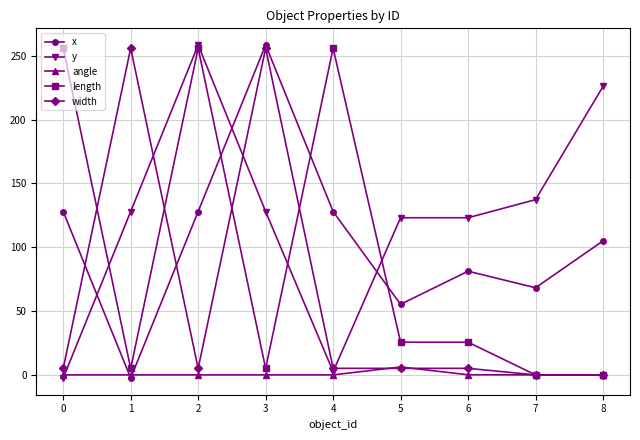

At 6, list the series in order from largest to smallest.

y, x, length, width, angle